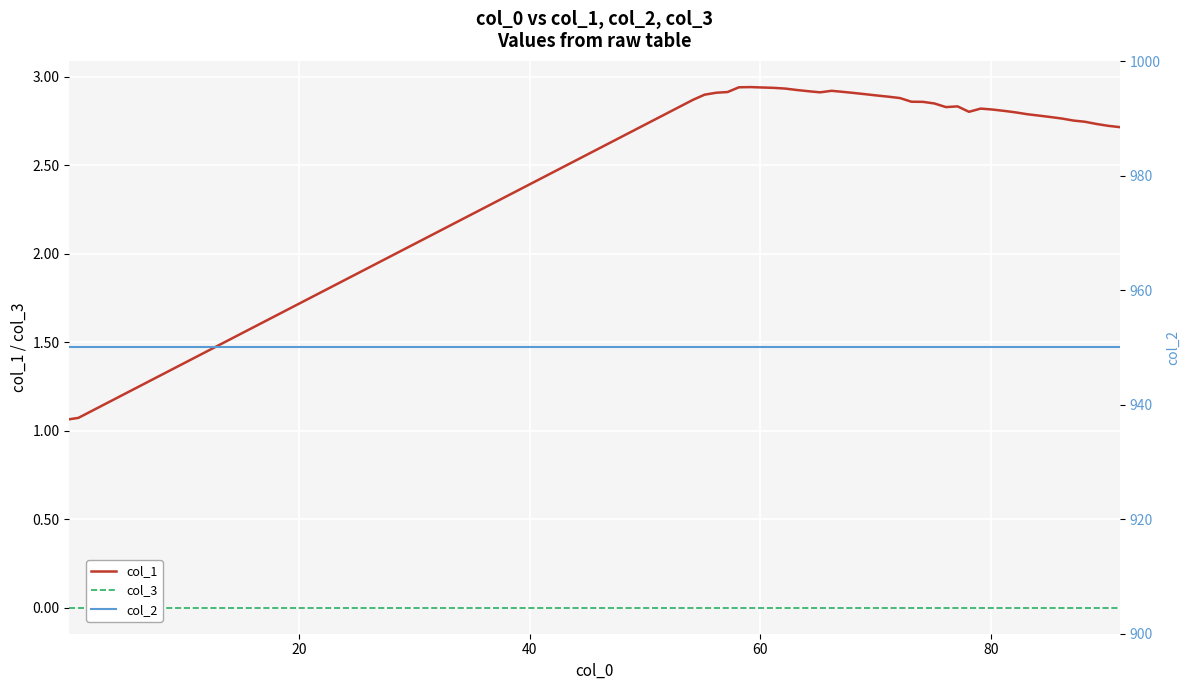

Reading left to right, transcribe all the data shown in this chart.

col_1: 1.1	1.1	2.9	2.9	2.9	2.9	2.9	2.9	2.9	2.9	2.9	2.9	2.9	2.9	2.9	2.9	2.9	2.9	2.9	2.9	2.9	2.9	2.9	2.8	2.8	2.8	2.8	2.8	2.8	2.8	2.8	2.8	2.8	2.8	2.8	2.8	2.7	2.7	2.7	2.7
col_3: 0.0	0.0	0.0	0.0	0.0	0.0	0.0	0.0	0.0	0.0	0.0	0.0	0.0	0.0	0.0	0.0	0.0	0.0	0.0	0.0	0.0	0.0	0.0	0.0	0.0	0.0	0.0	0.0	0.0	0.0	0.0	0.0	0.0	0.0	0.0	0.0	0.0	0.0	0.0	0.0
col_2: 950.0	950.0	950.0	950.0	950.0	950.0	950.0	950.0	950.0	950.0	950.0	950.0	950.0	950.0	950.0	950.0	950.0	950.0	950.0	950.0	950.0	950.0	950.0	950.0	950.0	950.0	950.0	950.0	950.0	950.0	950.0	950.0	950.0	950.0	950.0	950.0	950.0	950.0	950.0	950.0